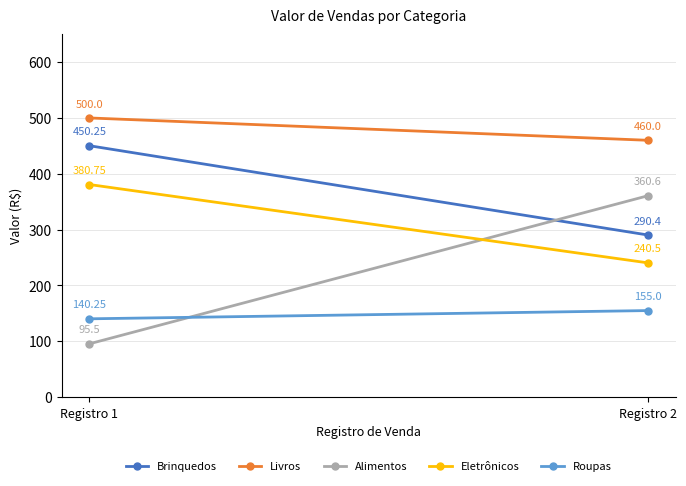

What value does the Roupas series have at Registro 1?

140.2